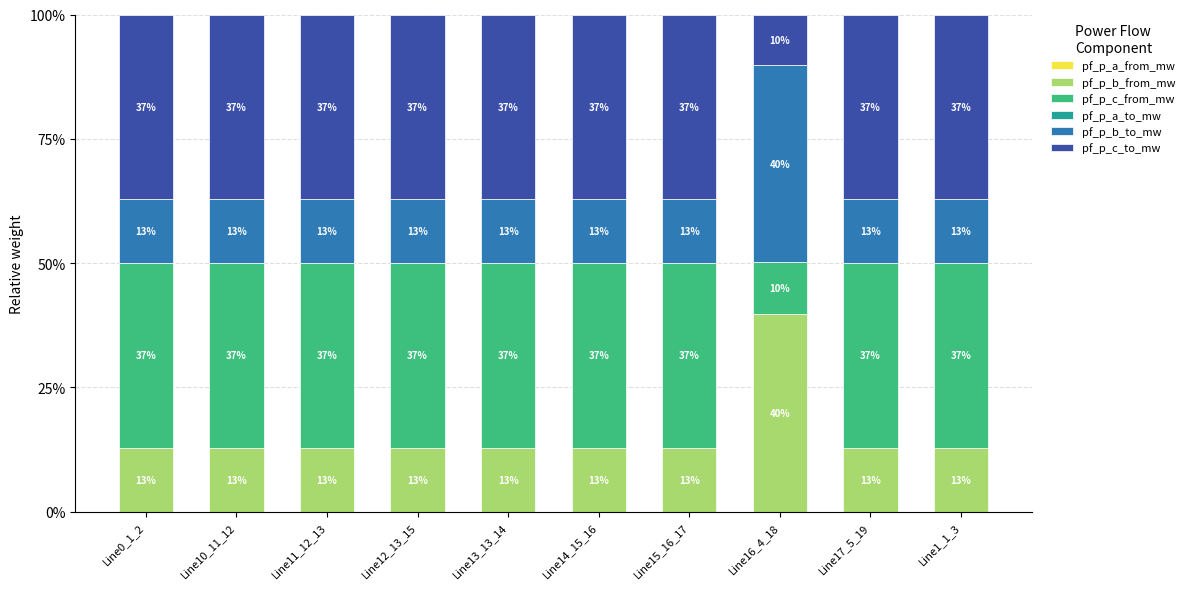

At Line17_5_19, list the series in order from smallest to largest.

pf_p_a_to_mw, pf_p_a_from_mw, pf_p_b_to_mw, pf_p_b_from_mw, pf_p_c_from_mw, pf_p_c_to_mw